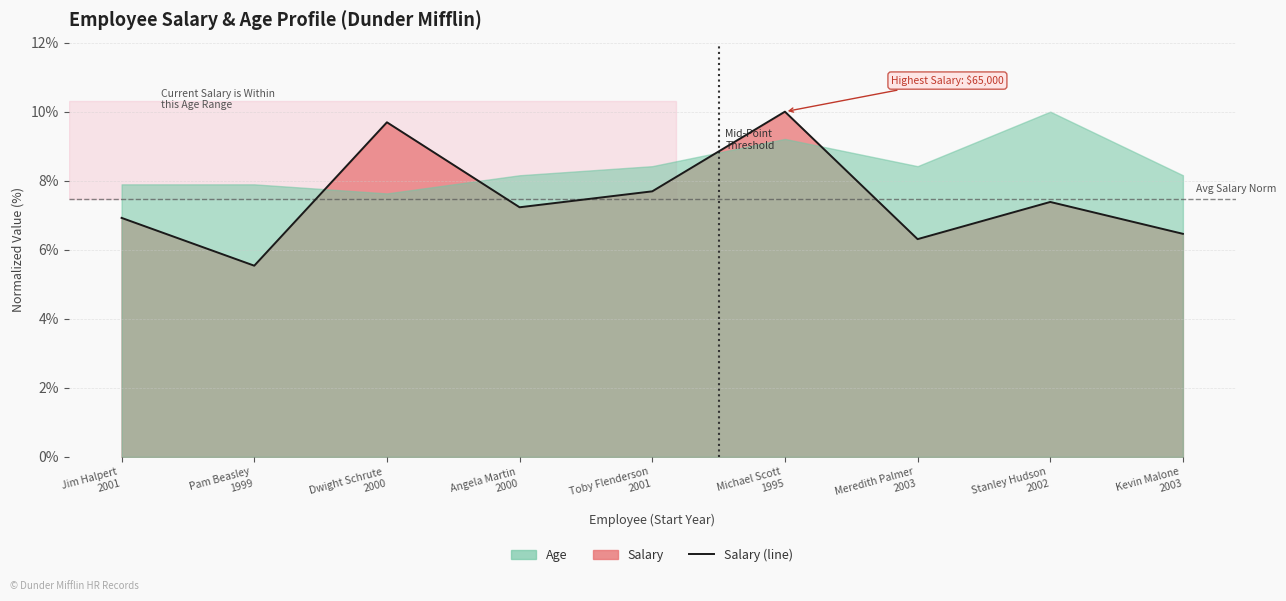

The chart shows a value of 6.3 at Meredith Palmer
2003. True or false?

True